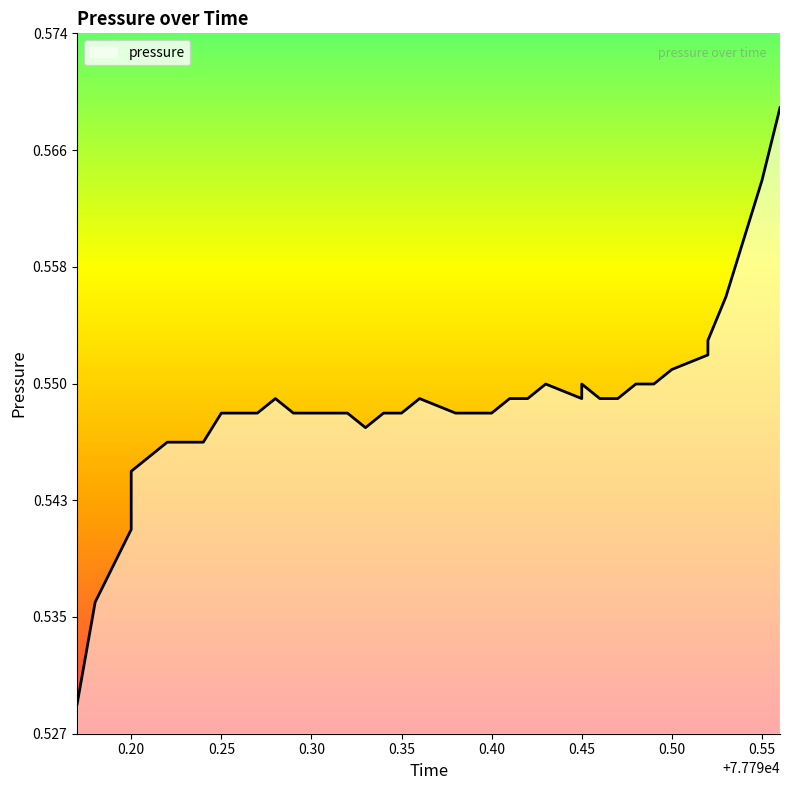

How many points are higher than both their immediate neighbors (excluding endpoints)?

4